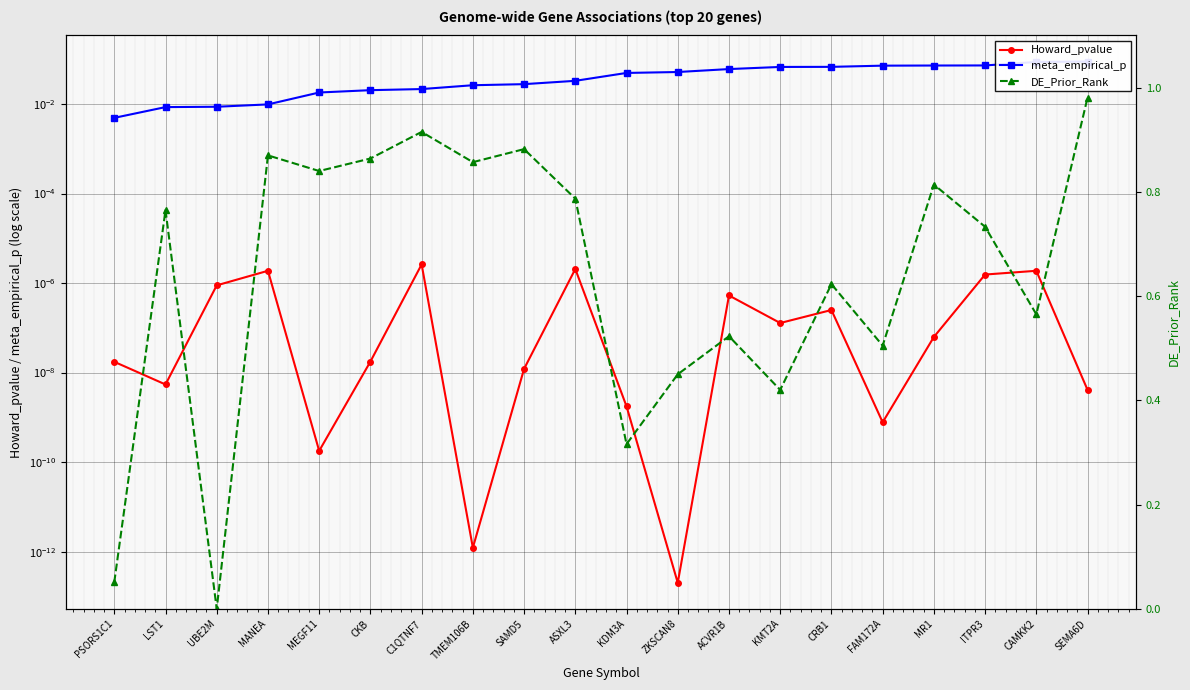

After their last crossing, which series has the higher values: DE_Prior_Rank or Howard_pvalue?

DE_Prior_Rank